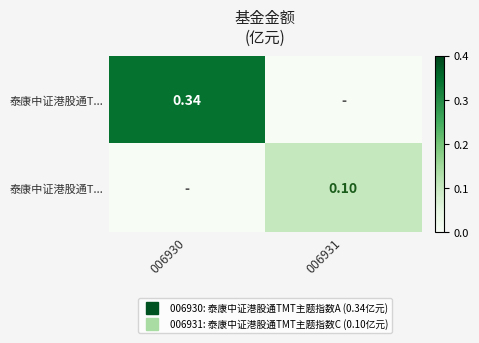

What is the total value across all series at 006930?

0.3